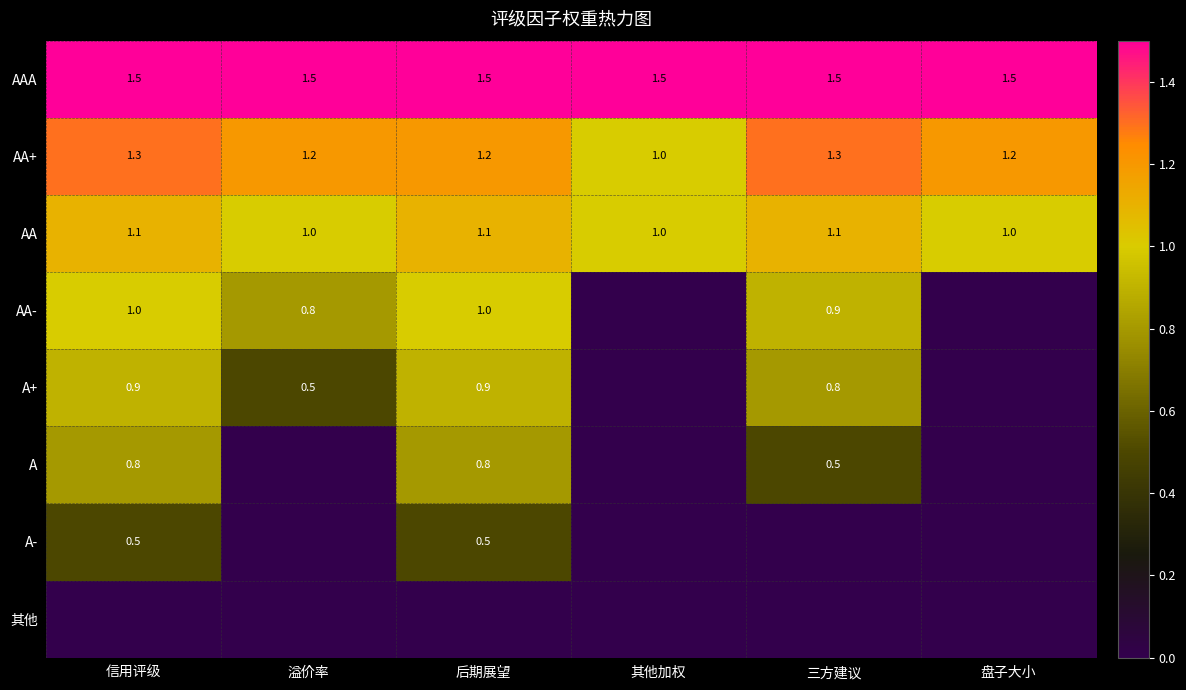

What is the maximum value shown in the chart?

1.5